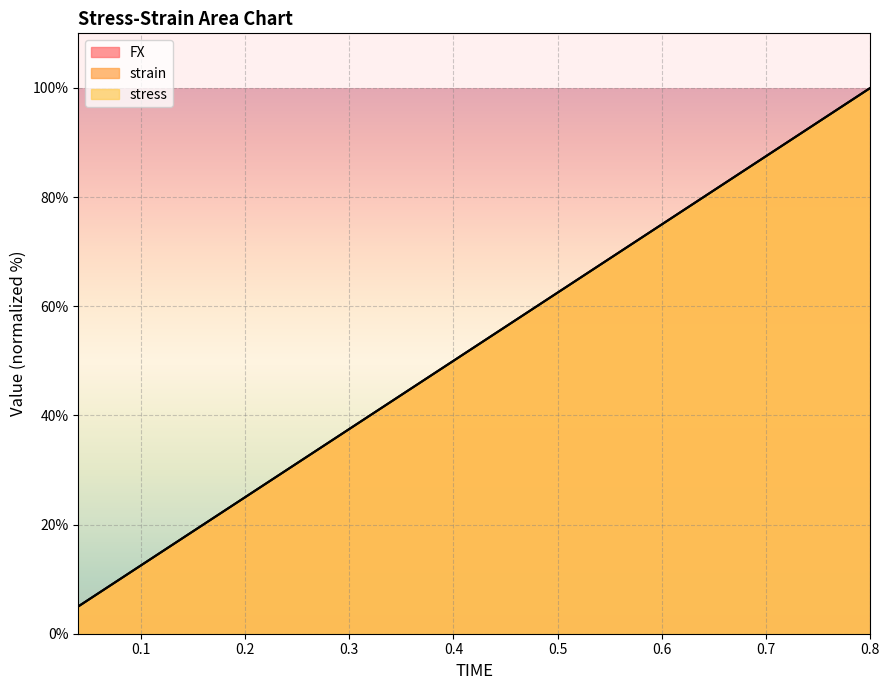

True or false: strain and FX intersect in this chart.

False